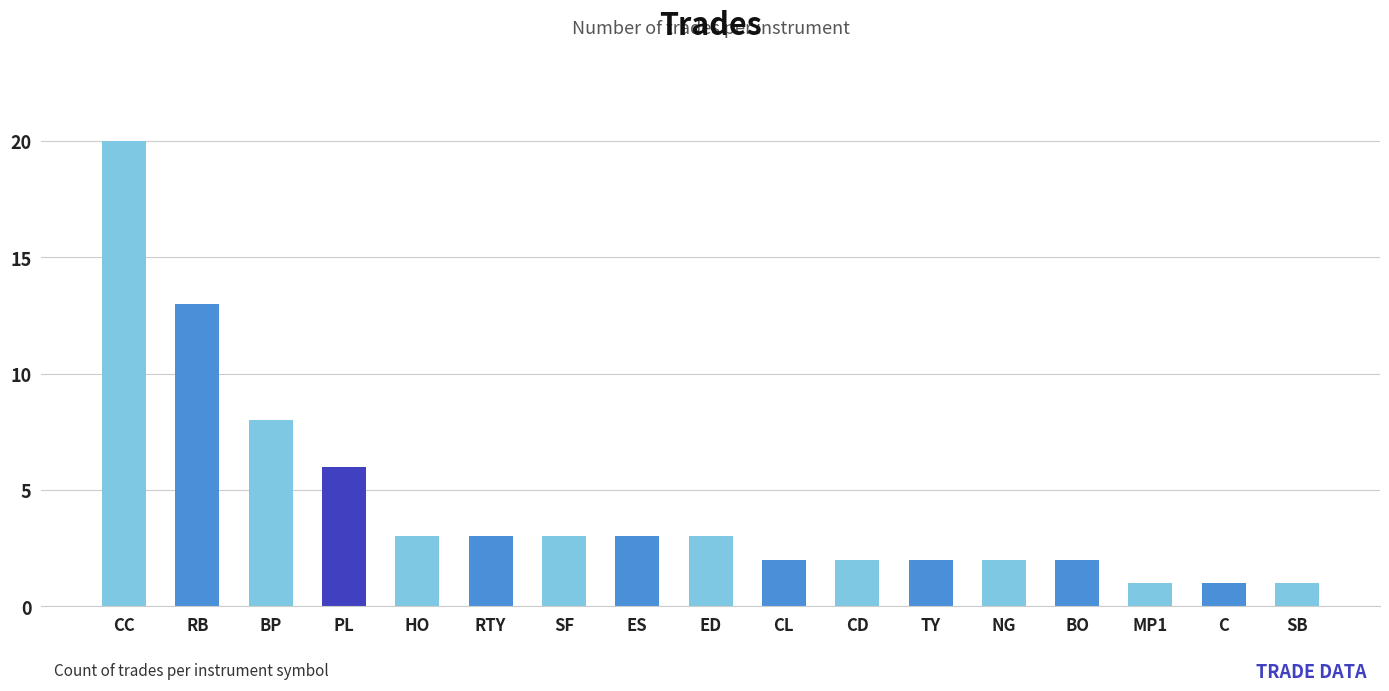

What is the value of the 10th bar from the left?

2